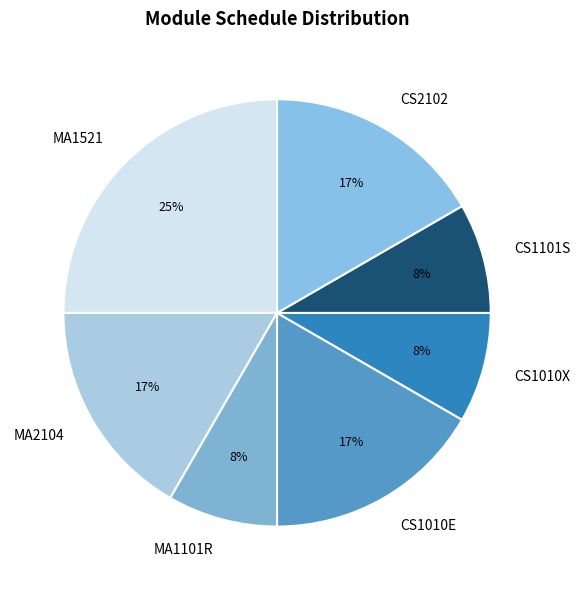

Count the number of slices in the pie.

7